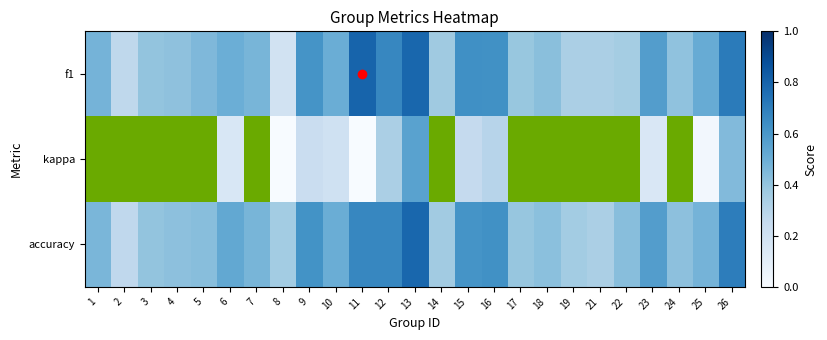

Reading left to right, transcribe all the data shown in this chart.

f1: 1=0.5	2=0.3	3=0.4	4=0.4	5=0.5	6=0.5	7=0.5	8=0.2	9=0.6	10=0.5	11=0.8	12=0.7	13=0.8	14=0.4	15=0.6	16=0.6	17=0.4	18=0.4	19=0.3	21=0.3	22=0.4	23=0.6	24=0.4	25=0.5	26=0.7
kappa: 1=-0.2	2=-0.5	3=-0.1	4=-0.1	5=-0.1	6=0.2	7=-0.1	8=0.0	9=0.2	10=0.2	11=0.0	12=0.3	13=0.6	14=-0.2	15=0.3	16=0.3	17=-0.2	18=-0.2	19=-0.0	21=-0.3	22=-0.0	23=0.1	24=-0.1	25=0.0	26=0.4
accuracy: 1=0.5	2=0.3	3=0.4	4=0.4	5=0.4	6=0.5	7=0.5	8=0.4	9=0.6	10=0.5	11=0.7	12=0.7	13=0.8	14=0.4	15=0.6	16=0.6	17=0.4	18=0.4	19=0.4	21=0.3	22=0.4	23=0.6	24=0.4	25=0.5	26=0.7